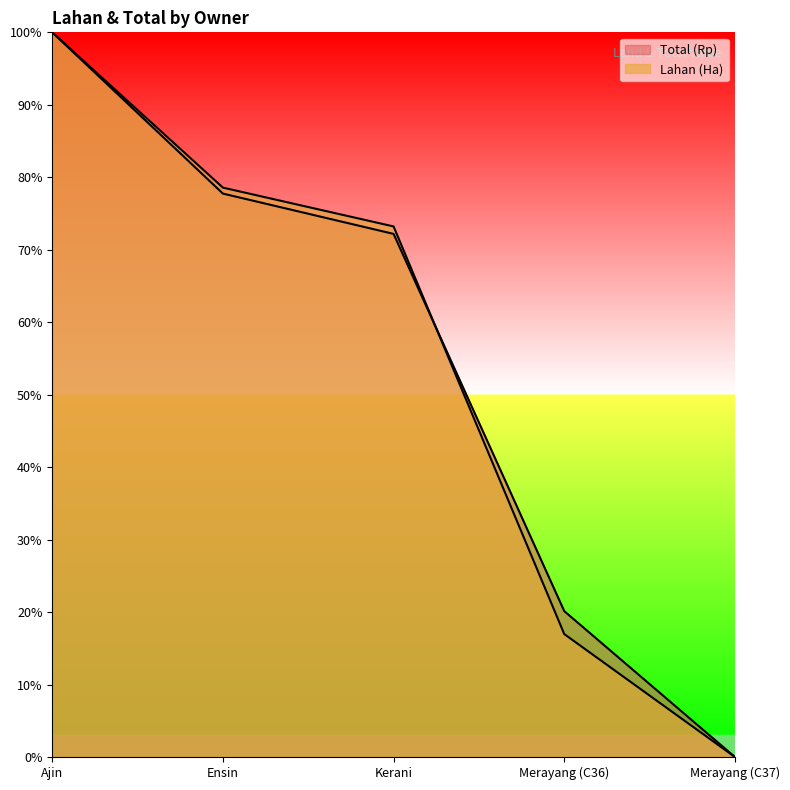

How many categories are shown in the chart?

5